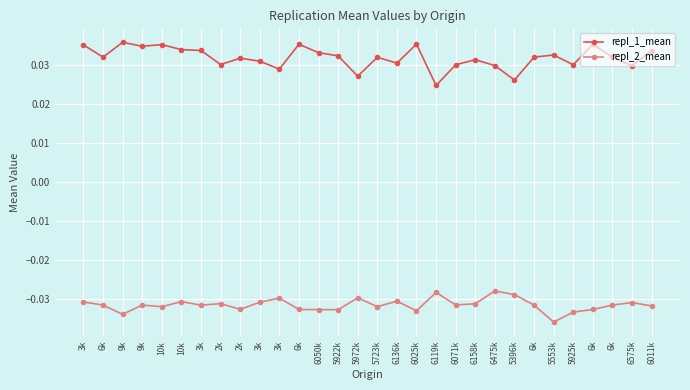

What are all the series names shown in the legend?

repl_1_mean, repl_2_mean